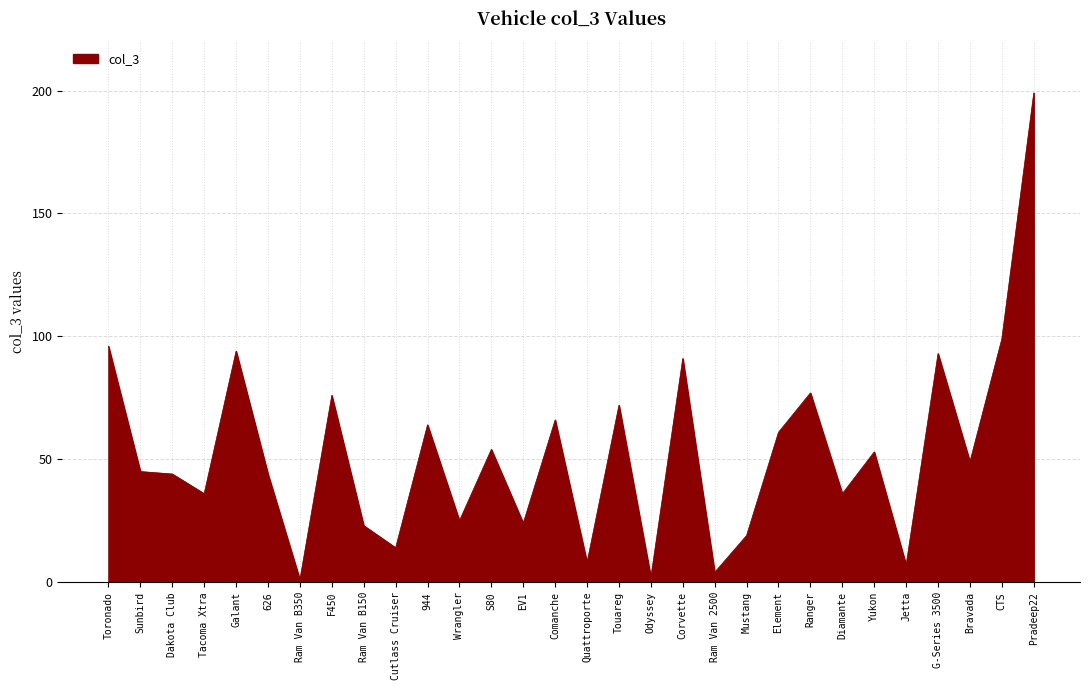

The value at CTS is 99. True or false?

True